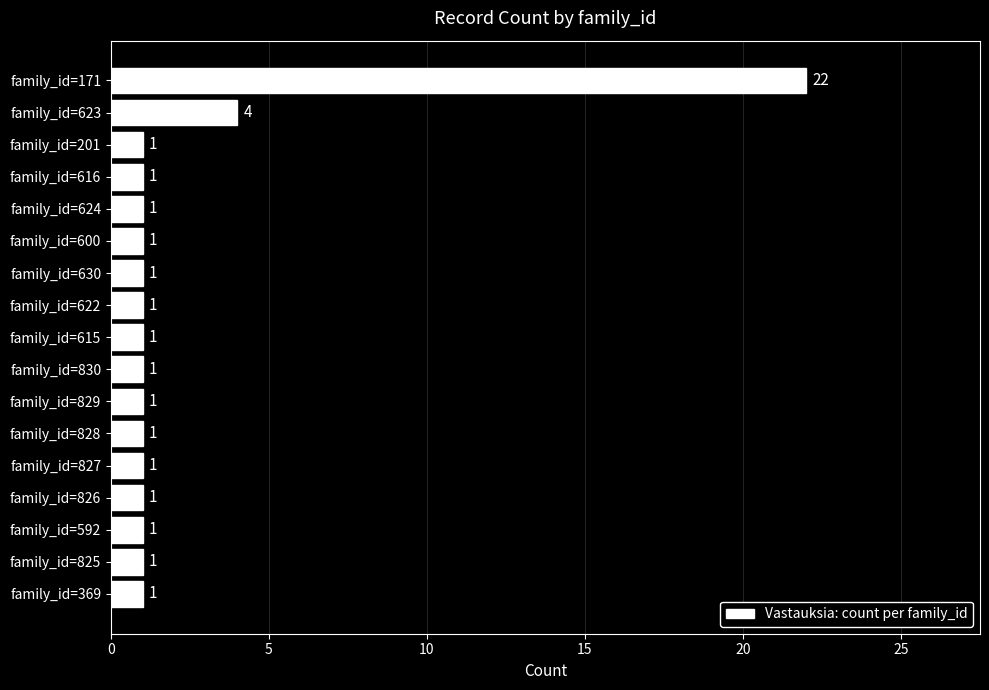

The chart shows a value of 1 at family_id=615. True or false?

True